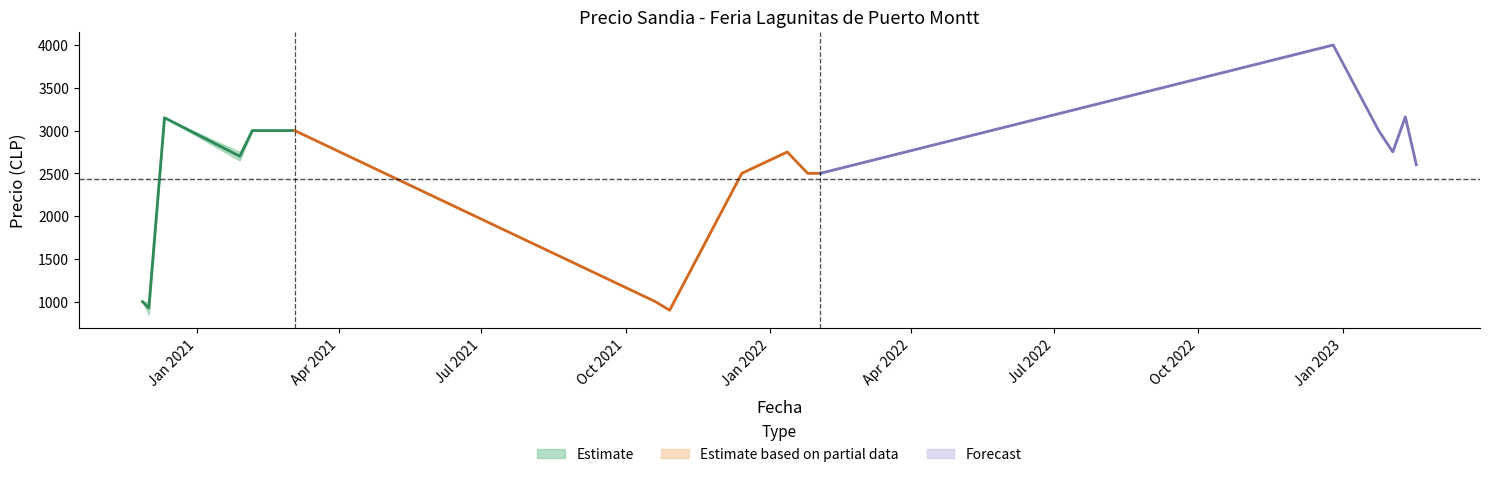

Does the chart display data point markers on the line(s)?

No